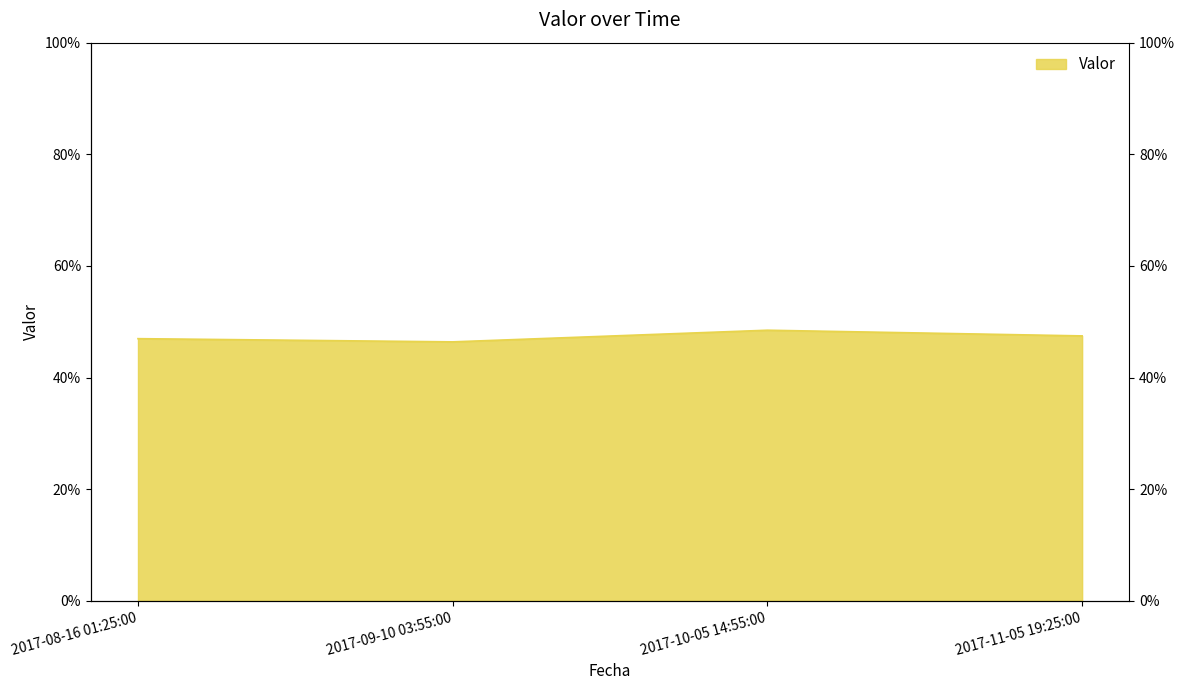

Where is the first local minimum?

2017-09-10 03:55:00